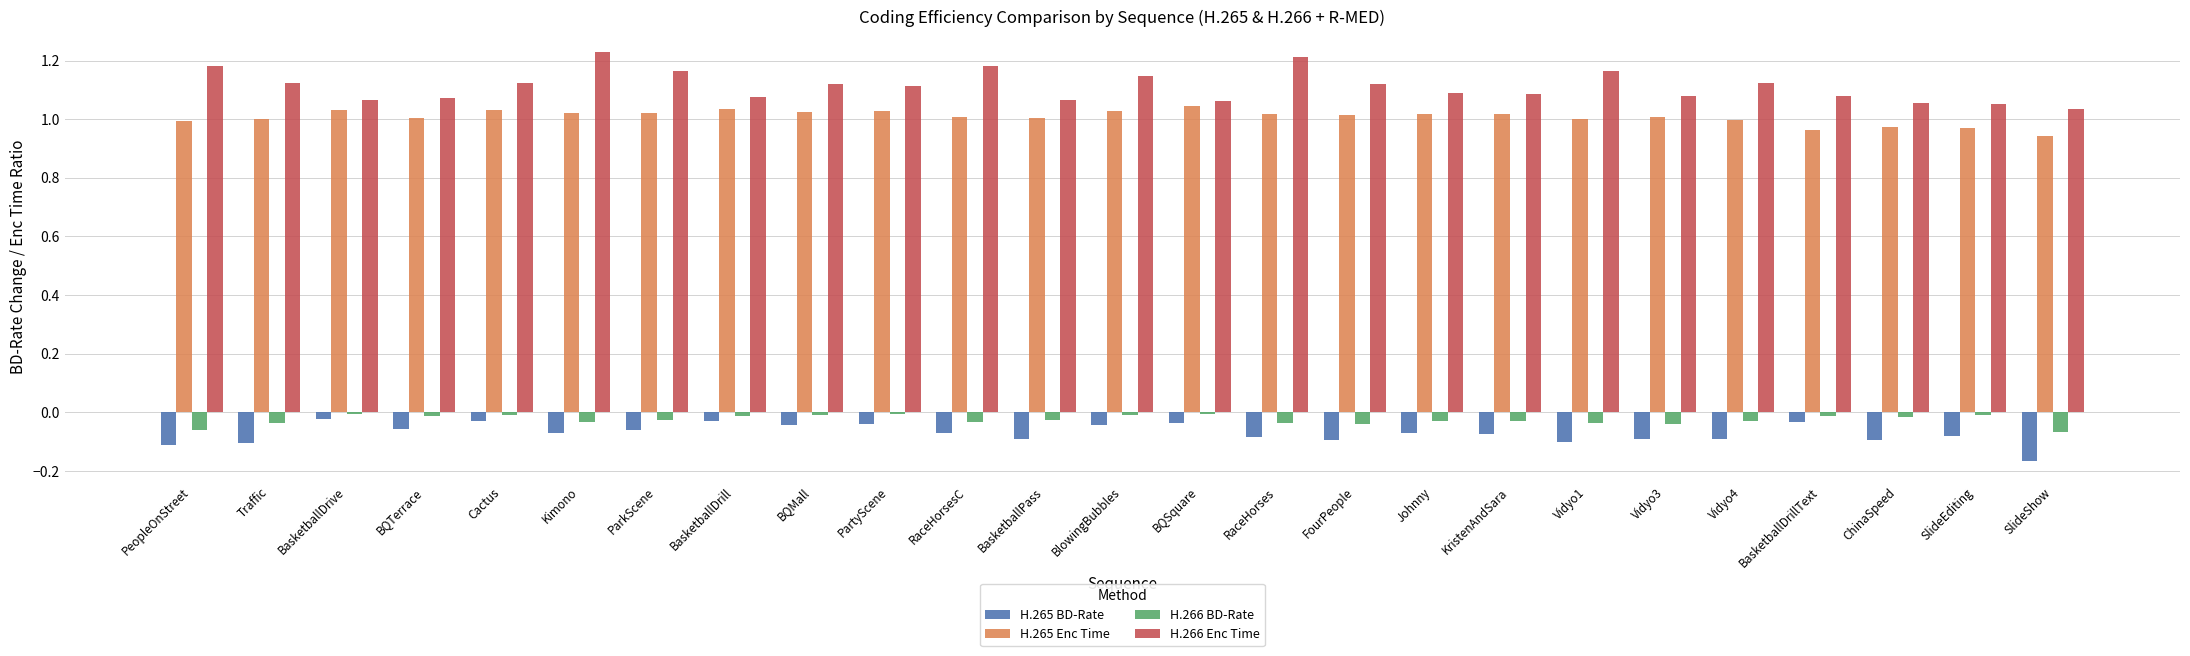

Which series has the largest total across all categories?

H.266 Enc Time